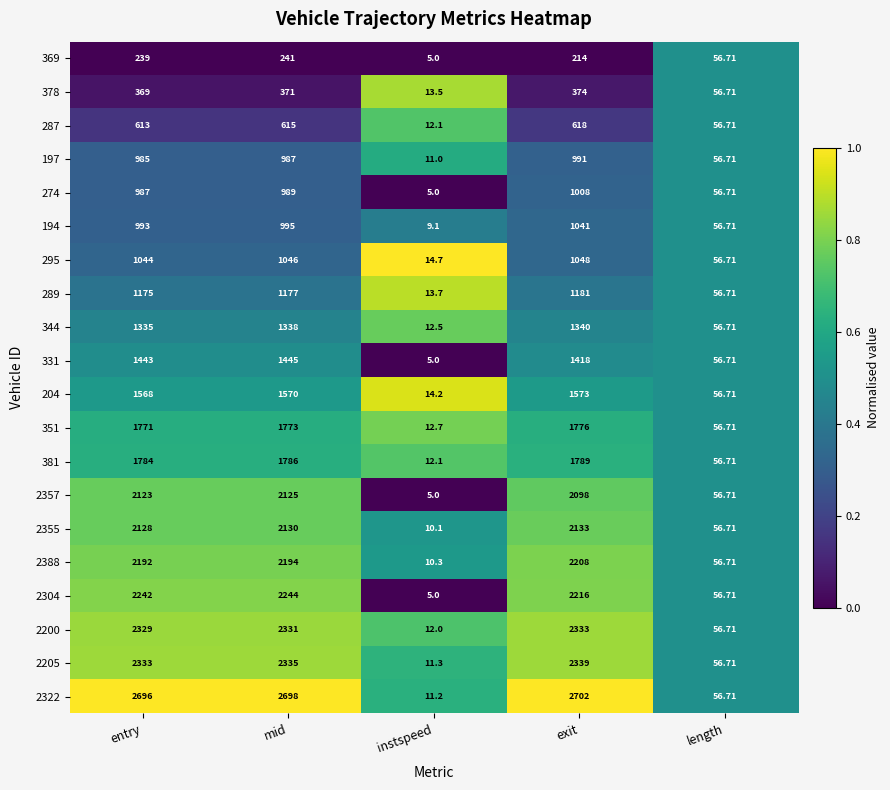

Is the value of 295 at exit greater than the value of 378 at mid?

Yes